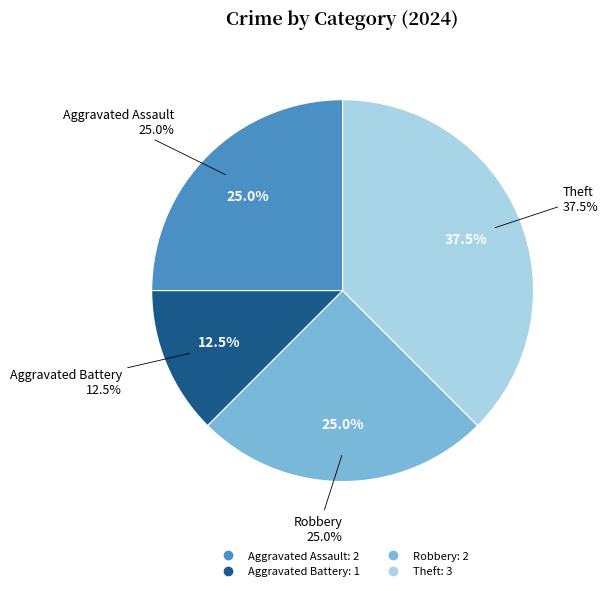

What is the largest slice in the pie chart?

Theft